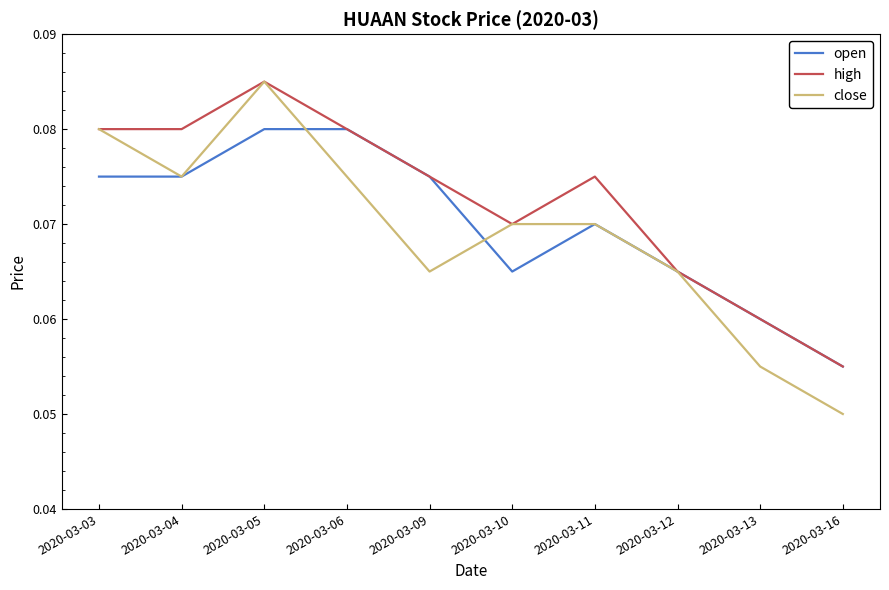

Which series has the largest total across all categories?

high